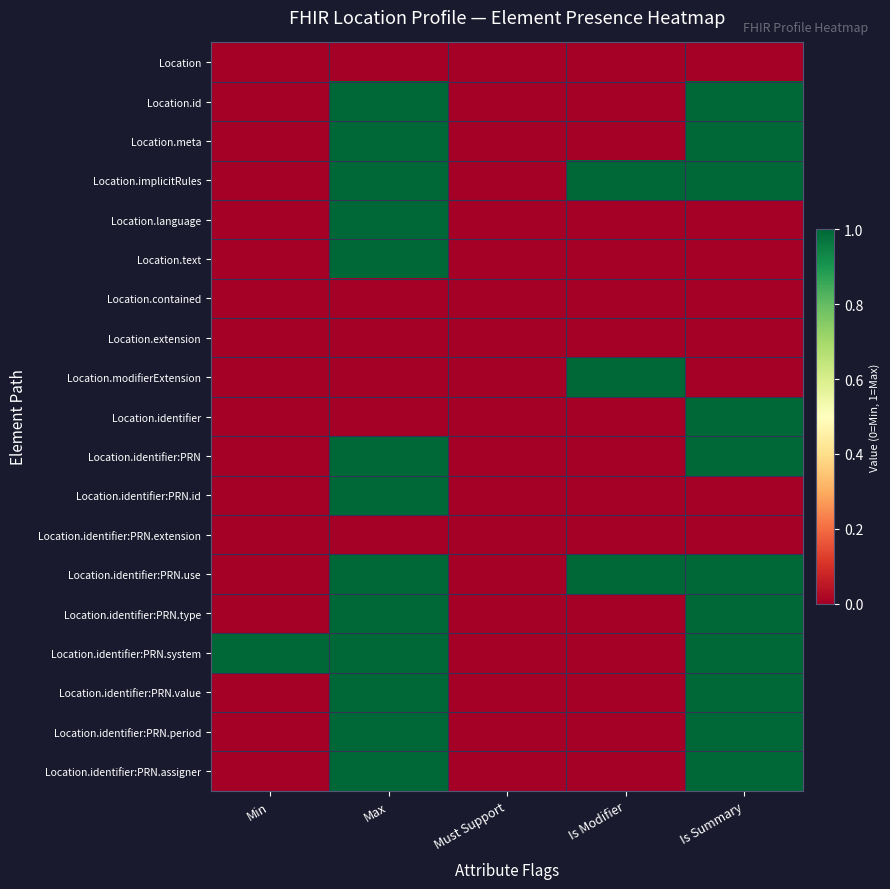

Reading left to right, list all the values displayed in this chart.

Location: Min=0	Max=0	Must Support=0	Is Modifier=0	Is Summary=0
Location.id: Min=0	Max=1	Must Support=0	Is Modifier=0	Is Summary=1
Location.meta: Min=0	Max=1	Must Support=0	Is Modifier=0	Is Summary=1
Location.implicitRules: Min=0	Max=1	Must Support=0	Is Modifier=1	Is Summary=1
Location.language: Min=0	Max=1	Must Support=0	Is Modifier=0	Is Summary=0
Location.text: Min=0	Max=1	Must Support=0	Is Modifier=0	Is Summary=0
Location.contained: Min=0	Max=0	Must Support=0	Is Modifier=0	Is Summary=0
Location.extension: Min=0	Max=0	Must Support=0	Is Modifier=0	Is Summary=0
Location.modifierExtension: Min=0	Max=0	Must Support=0	Is Modifier=1	Is Summary=0
Location.identifier: Min=0	Max=0	Must Support=0	Is Modifier=0	Is Summary=1
Location.identifier:PRN: Min=0	Max=1	Must Support=0	Is Modifier=0	Is Summary=1
Location.identifier:PRN.id: Min=0	Max=1	Must Support=0	Is Modifier=0	Is Summary=0
Location.identifier:PRN.extension: Min=0	Max=0	Must Support=0	Is Modifier=0	Is Summary=0
Location.identifier:PRN.use: Min=0	Max=1	Must Support=0	Is Modifier=1	Is Summary=1
Location.identifier:PRN.type: Min=0	Max=1	Must Support=0	Is Modifier=0	Is Summary=1
Location.identifier:PRN.system: Min=1	Max=1	Must Support=0	Is Modifier=0	Is Summary=1
Location.identifier:PRN.value: Min=0	Max=1	Must Support=0	Is Modifier=0	Is Summary=1
Location.identifier:PRN.period: Min=0	Max=1	Must Support=0	Is Modifier=0	Is Summary=1
Location.identifier:PRN.assigner: Min=0	Max=1	Must Support=0	Is Modifier=0	Is Summary=1